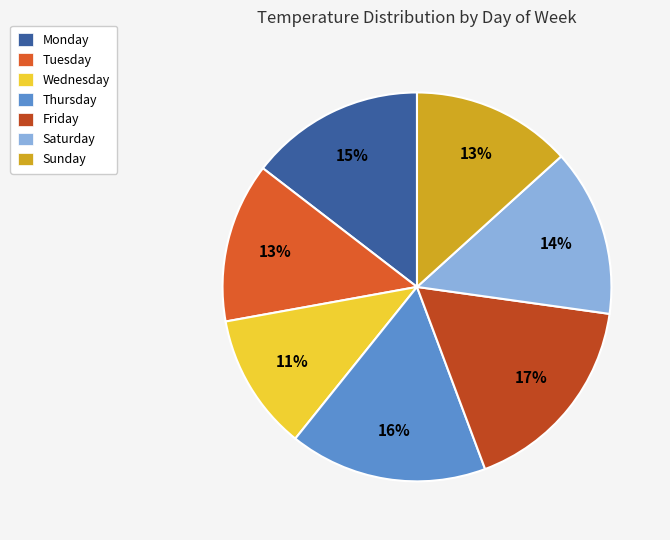

To the nearest percent, what portion does Tuesday represent?

13%